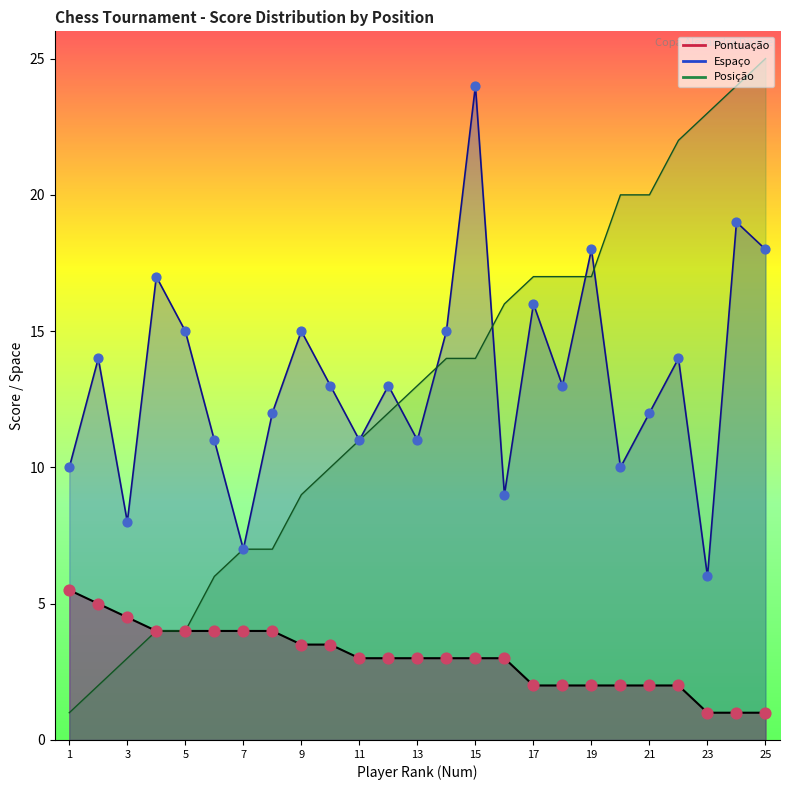

At how many categories does at least one series exceed 24?

1